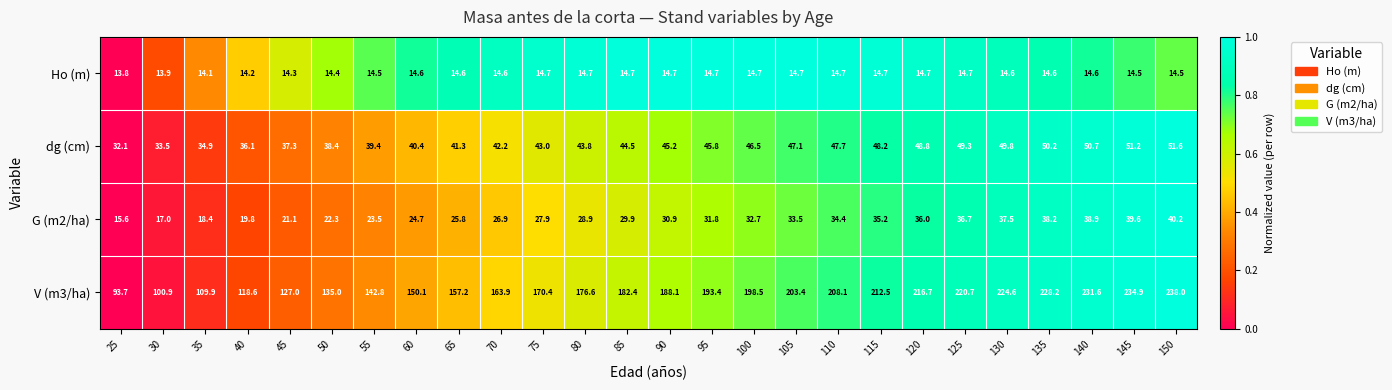

Which series has the largest total across all categories?

V (m3/ha)